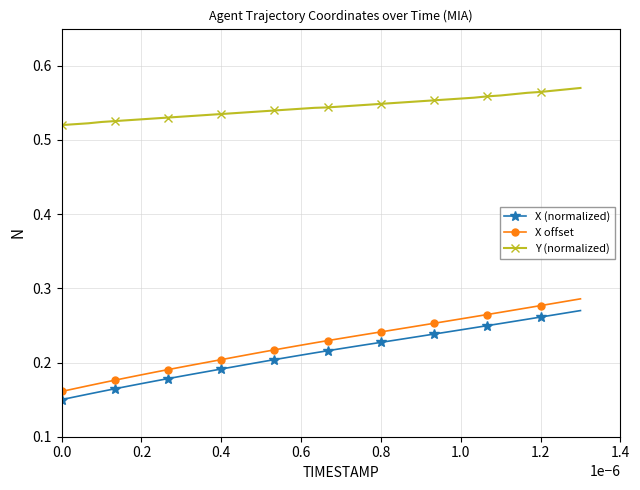

True or false: X offset and X (normalized) cross at least once.

False